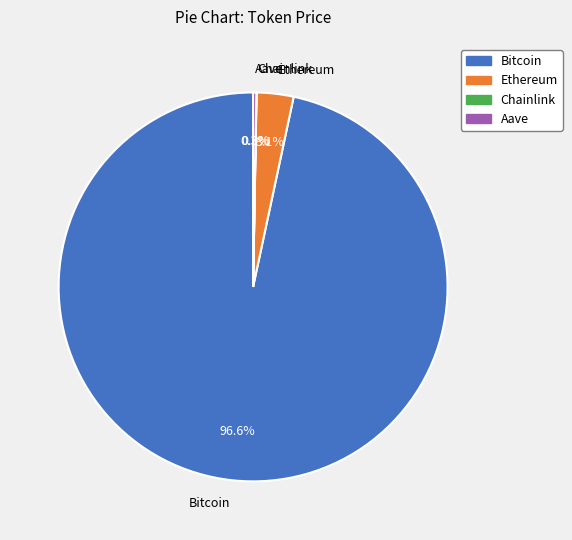

Which category has the biggest portion of the pie?

Bitcoin